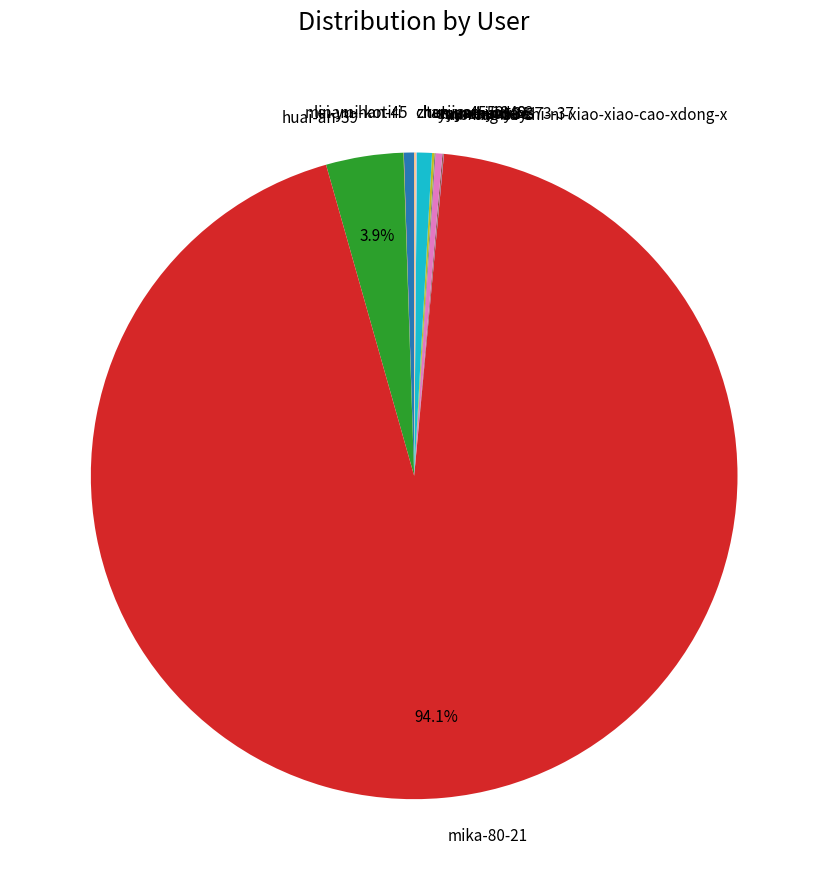

What is the majority slice?

mika-80-21